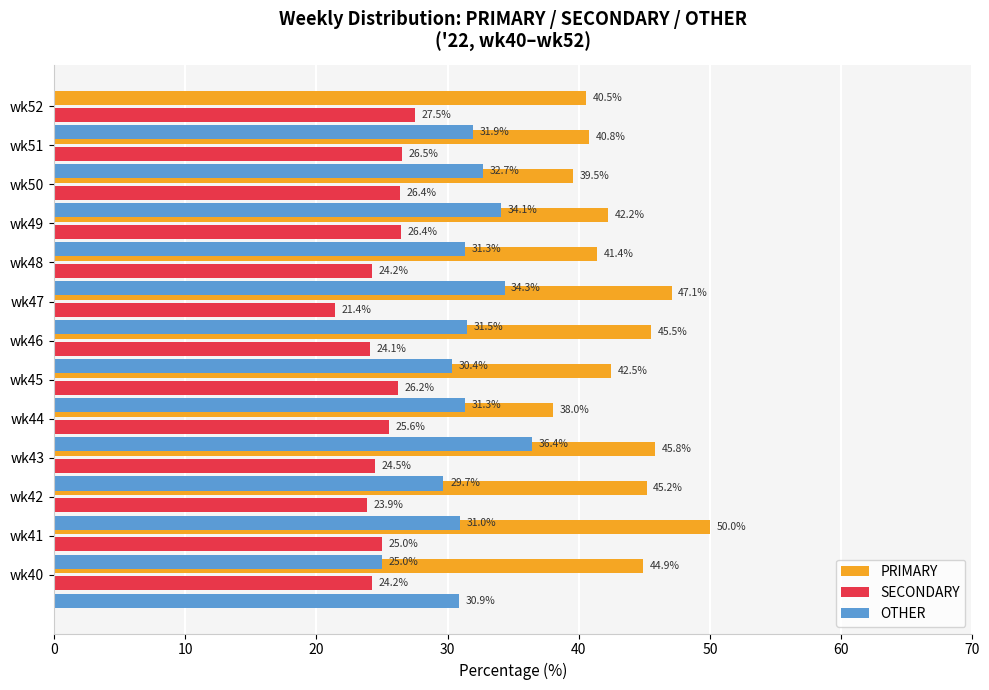

Reading left to right, transcribe all the data shown in this chart.

PRIMARY: 44.9	50.0	45.2	45.8	38.0	42.5	45.5	47.1	41.4	42.2	39.5	40.8	40.5
SECONDARY: 24.2	25.0	23.9	24.5	25.6	26.2	24.1	21.4	24.2	26.4	26.4	26.5	27.5
OTHER: 30.9	25.0	31.0	29.7	36.4	31.3	30.4	31.5	34.3	31.3	34.1	32.7	31.9